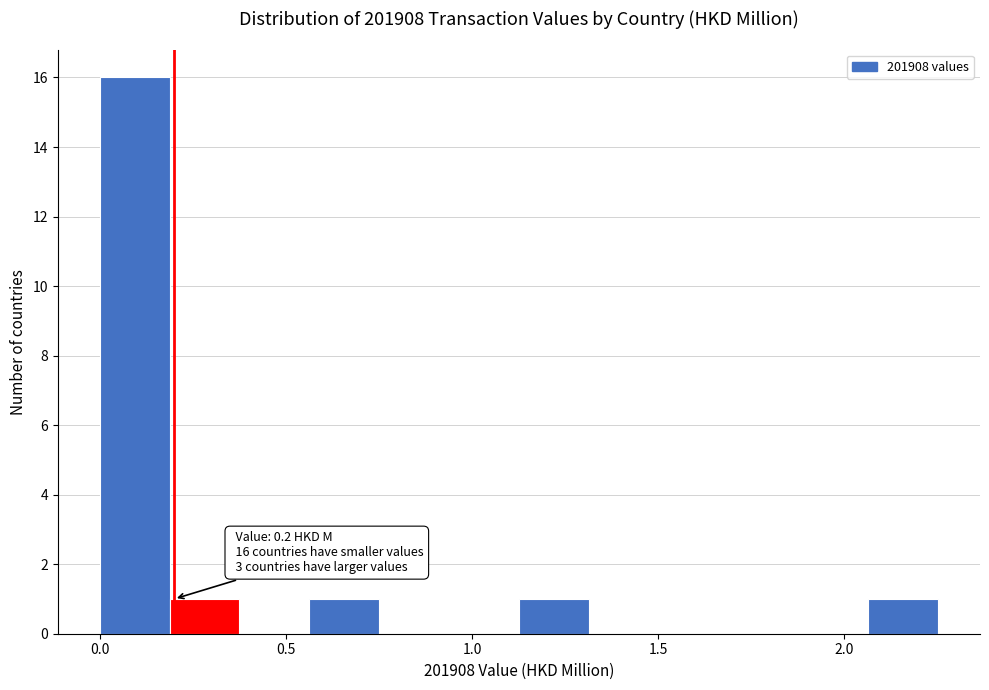

Around what value on the x-axis is the tallest bar? Give the approximate position of its centre, as read against the axis.

0.10